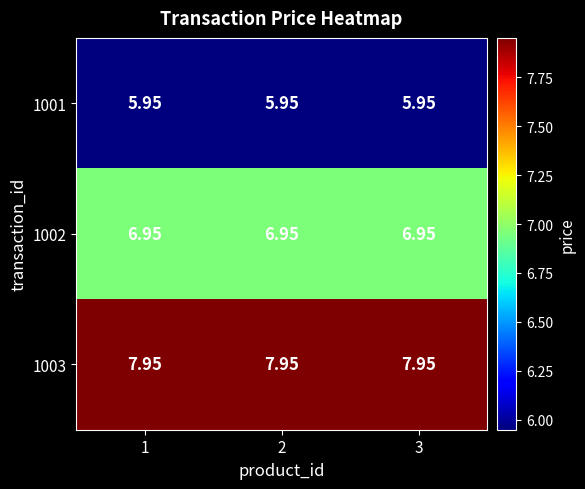

How many categories are shown in the chart?

3